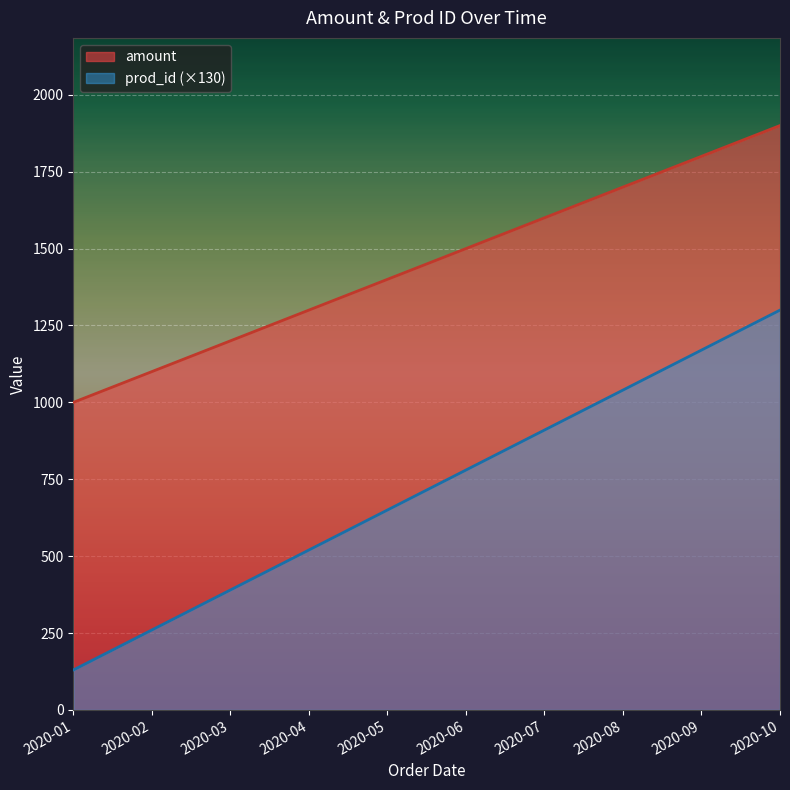

What is the value of the prod_id point at the 8th from the left?

1040